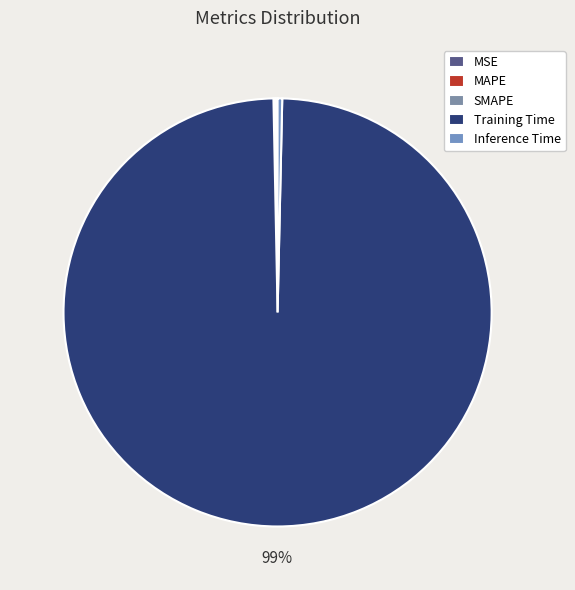

Which category has the smallest portion of the pie?

MSE